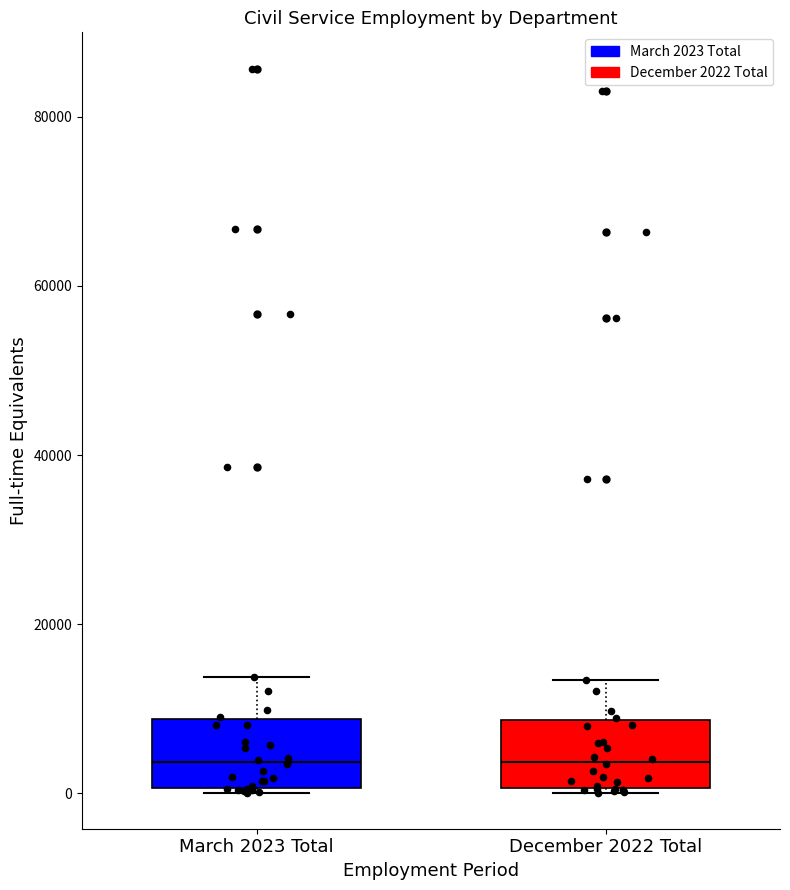

Reading left to right, read every box against the y-axis: the position of its median line, the range the box covers, and the ends of its whiskers. The values are not printed on the chart, so give them approximately, as read against the axis.

March 2023 Total: median 4000, box 0 to 8000, whiskers 0 to 14000
December 2022 Total: median 4000, box 0 to 8000, whiskers 0 to 14000